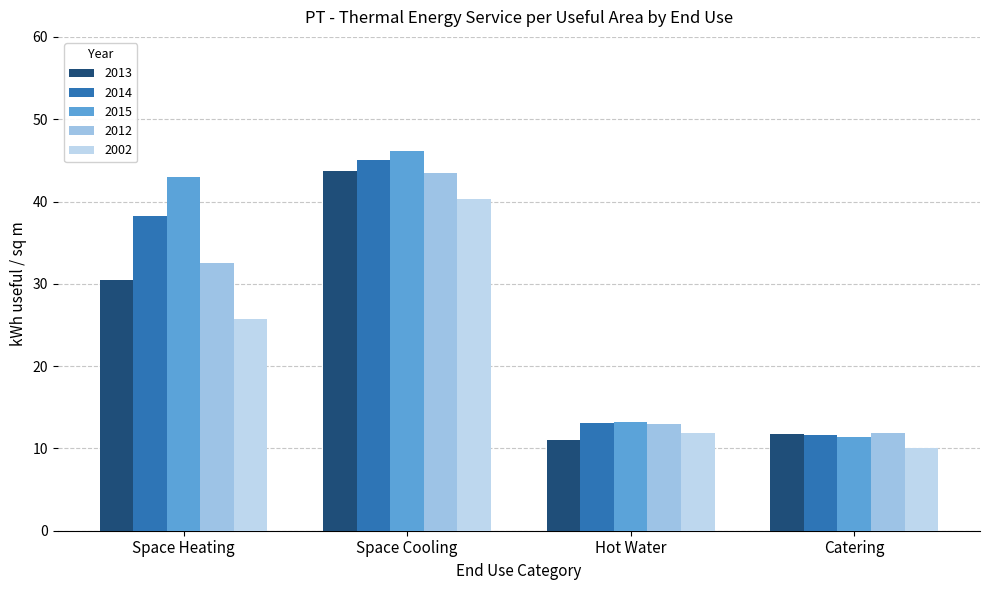

Between Hot Water and Catering, which series saw the biggest shift?

2002